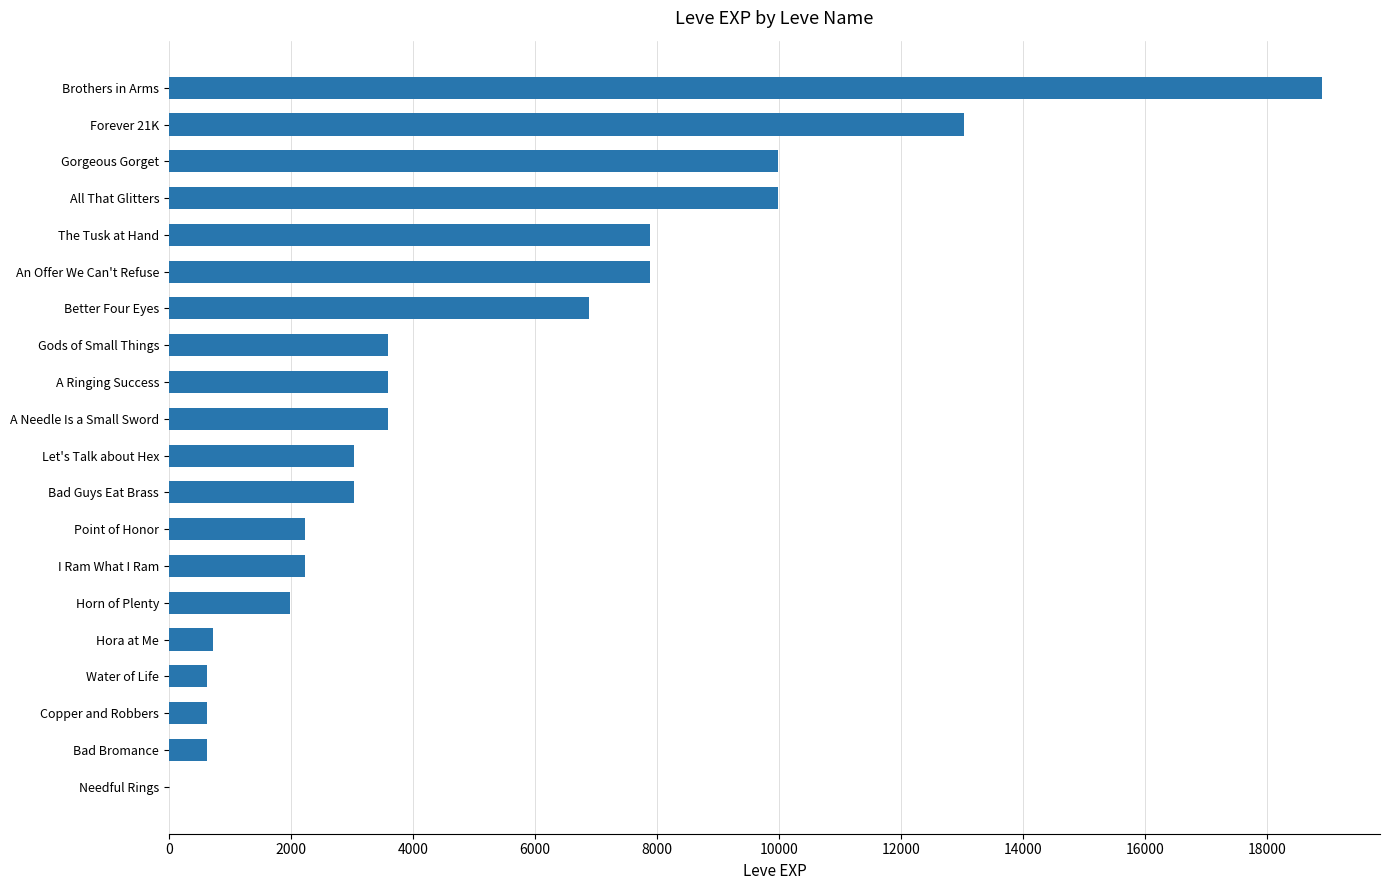

What is the sum of all values?

100501